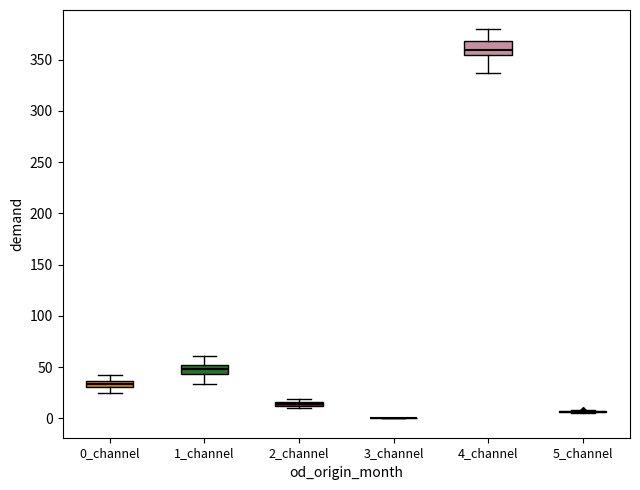

Where does the lower whisker of the box for 0_channel end on the y-axis? The values are not printed on the chart, so give them approximately, as read against the axis.

25